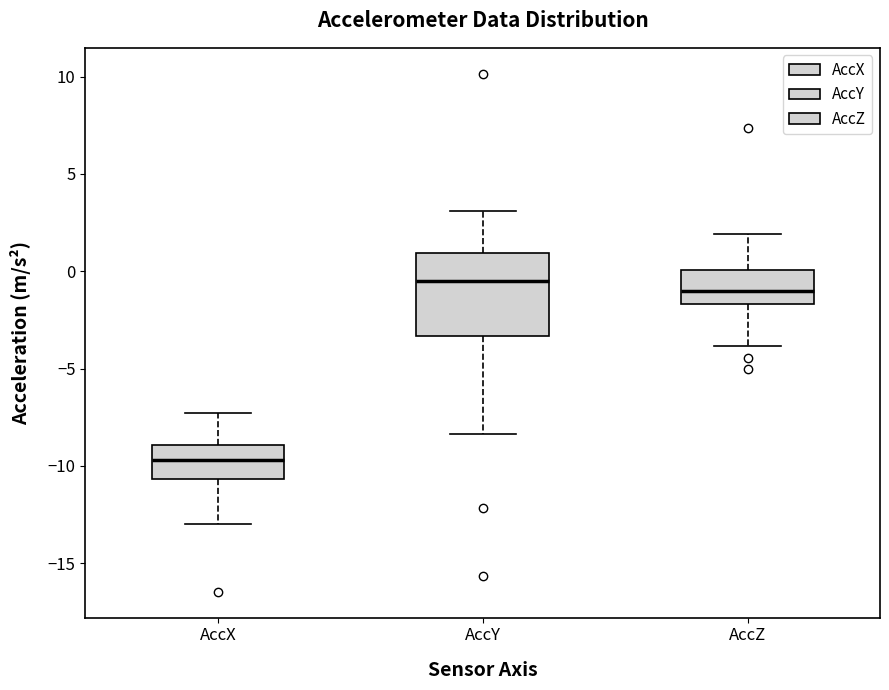

Reading left to right, read every box against the y-axis: the position of its median line, the range the box covers, and the ends of its whiskers. The values are not printed on the chart, so give them approximately, as read against the axis.

AccX: median -9.5, box -10.5 to -9.0, whiskers -13.0 to -7.5
AccY: median -0.5, box -3.5 to 1.0, whiskers -8.5 to 3.0
AccZ: median -1.0, box -1.5 to 0.0, whiskers -4.0 to 2.0